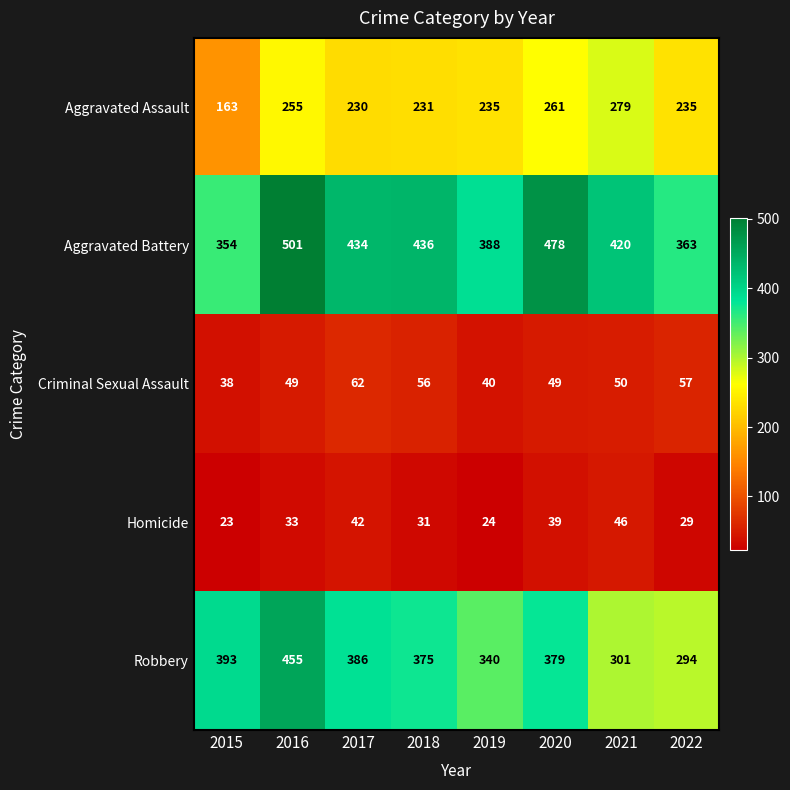

At how many categories does at least one series exceed 373?

7